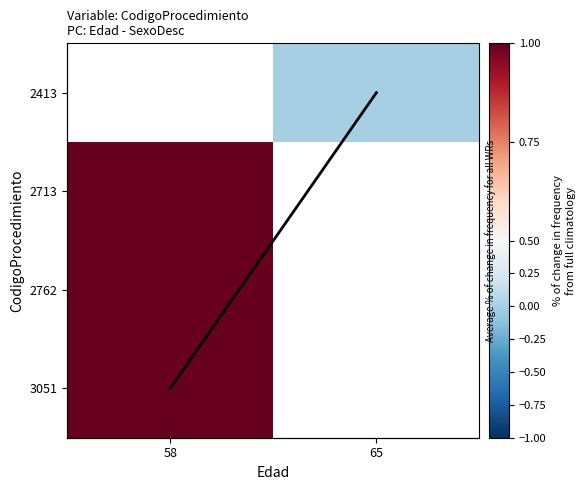

True or false: Average trend has a value of 0.0 at 65.

True